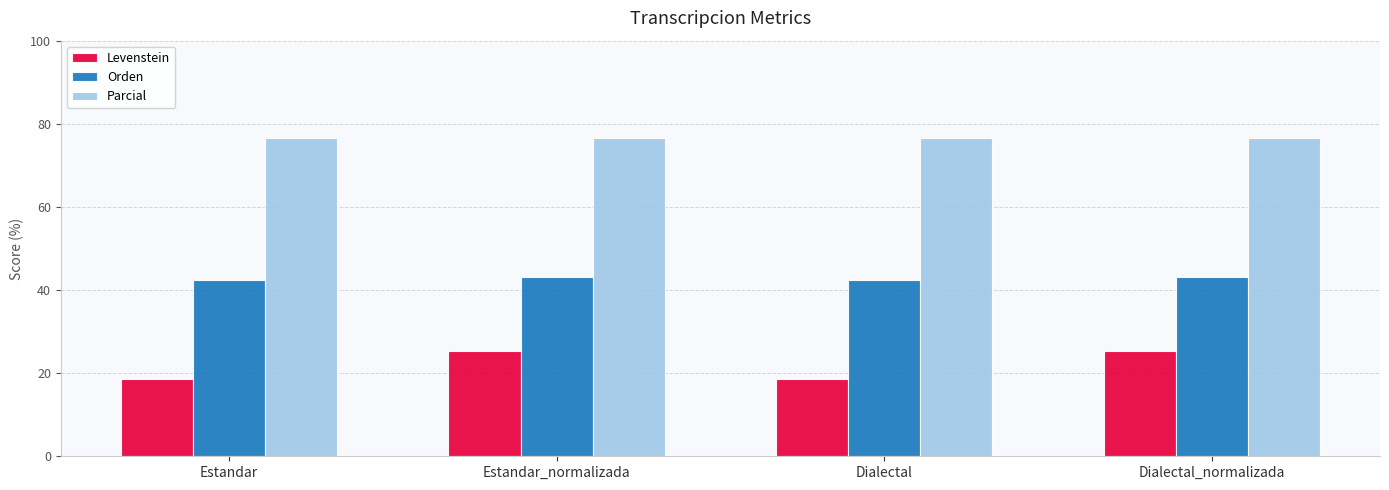

What is the spread (max minus min) of values at Estandar_normalizada?

51.0